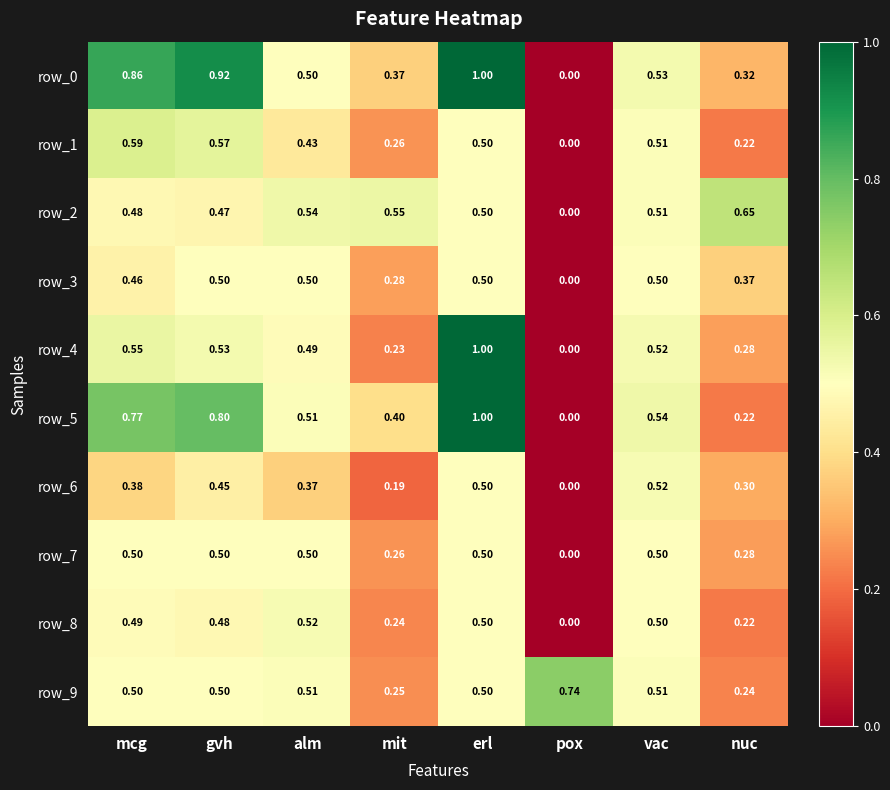

At which category is the sum across all series the highest?

erl